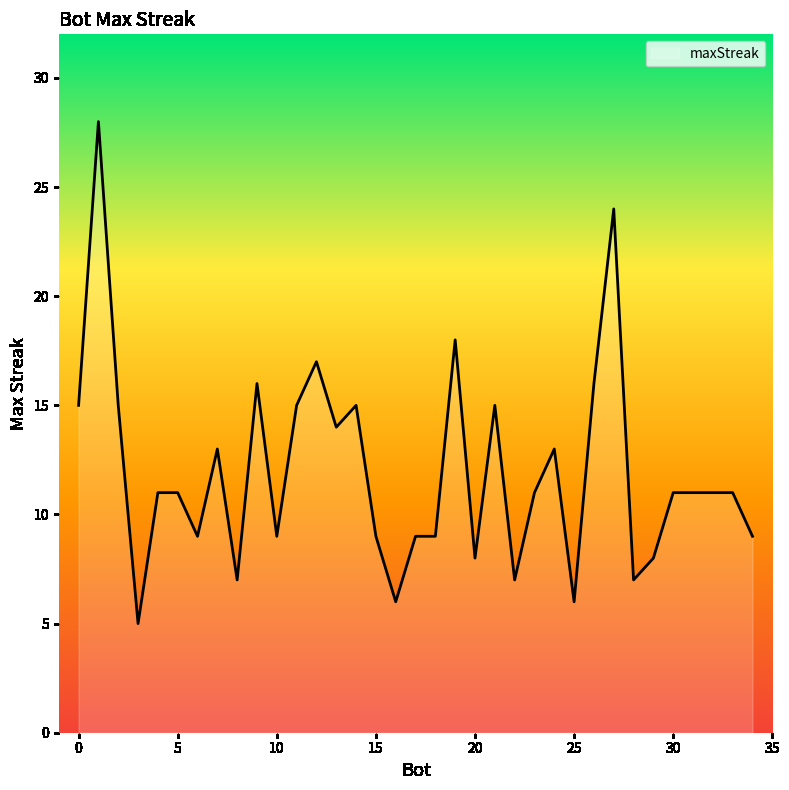

What is the minimum value shown in the chart?

5